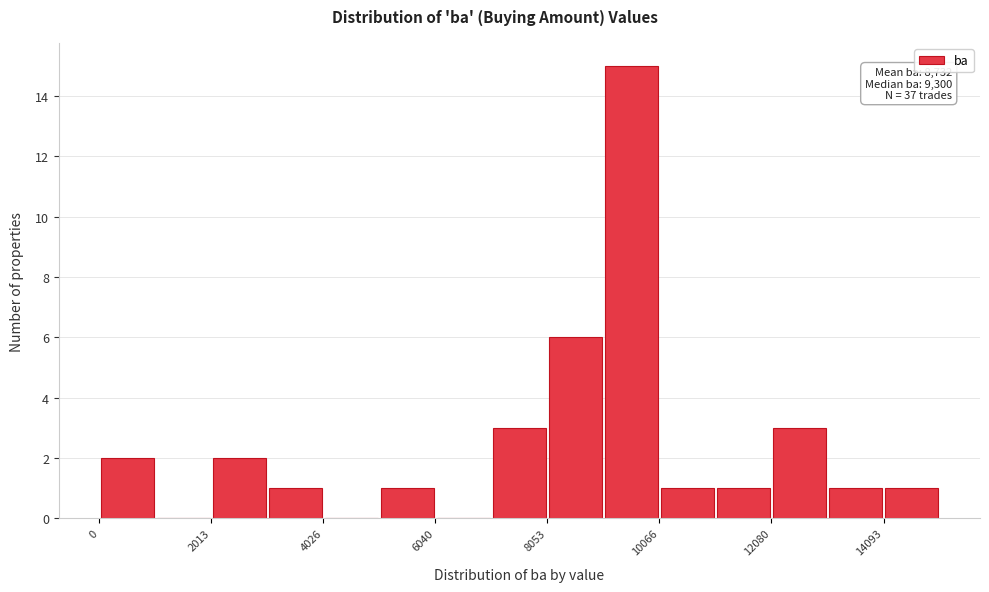

Read against the x-axis, roughly where is the centre of the tallest bar?

9500